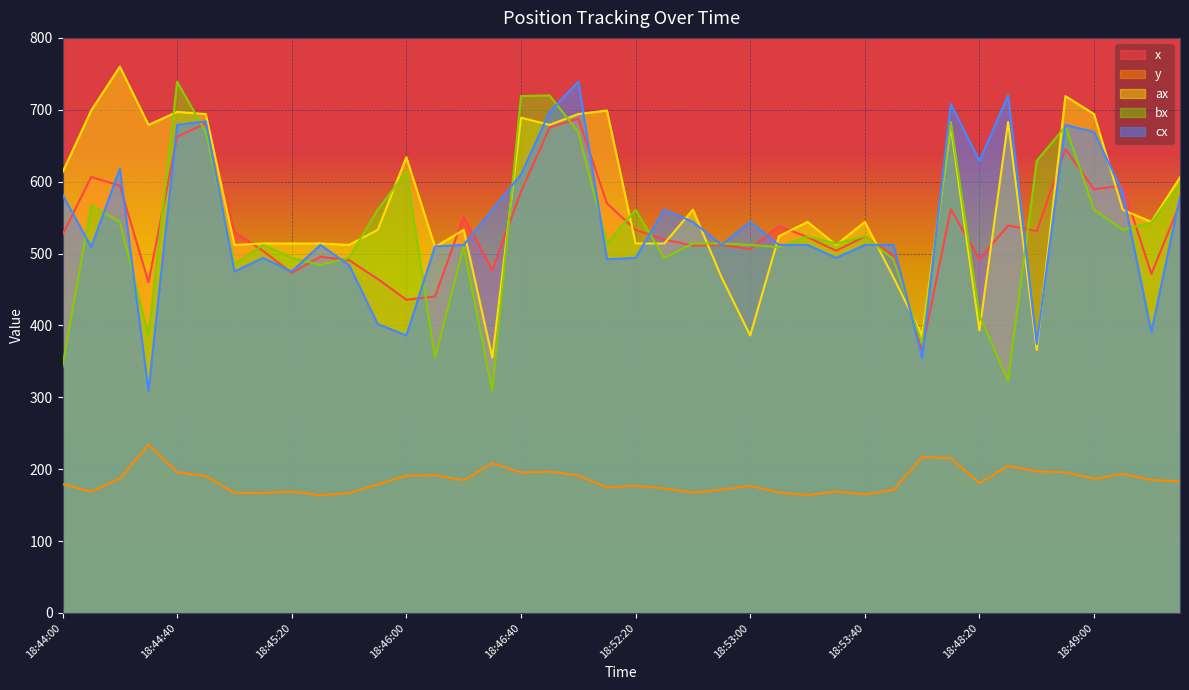

Reading right to left, list all the values displayed in this chart.

x: 569.7	471.7	594.5	589.4	645.2	531.2	539.1	492.2	561.7	366.5	497.2	523.6	503.8	522.8	538.3	506.2	512.0	511.1	519.5	532.9	569.8	687.8	675.2	586.2	477.2	551.2	440.3	435.8	464.7	490.8	495.5	473.1	503.6	530.0	681.0	662.6	460.2	594.2	606.6	526.1
y: 183.0	185.1	193.3	186.8	195.8	197.2	204.7	180.7	215.6	216.9	171.3	165.0	169.1	163.9	167.7	176.8	171.6	167.4	173.2	176.9	174.6	191.3	196.8	195.4	208.3	184.6	191.8	191.0	179.0	166.8	163.8	168.9	167.0	167.2	190.4	196.0	234.2	187.2	168.7	179.2
ax: 606.0	544.0	561.0	694.0	719.0	366.0	683.0	393.0	677.0	386.0	467.0	544.0	512.0	544.0	524.0	386.0	467.0	561.0	514.0	514.0	699.0	694.0	679.0	689.0	355.0	533.0	509.0	634.0	533.0	512.0	514.0	514.0	514.0	512.0	694.0	697.0	679.0	760.0	699.0	613.0
bx: 597.0	543.0	533.0	561.0	677.0	629.0	323.0	414.0	683.0	374.0	492.0	524.0	514.0	524.0	509.0	512.0	514.0	514.0	494.0	561.0	514.0	669.0	720.0	719.0	309.0	509.0	355.0	614.0	561.0	494.0	484.0	494.0	512.0	485.0	669.0	739.0	386.0	544.0	567.0	343.0
cx: 579.0	391.0	585.0	669.0	679.0	374.0	720.0	629.0	708.0	355.0	512.0	512.0	494.0	512.0	512.0	544.0	512.0	544.0	561.0	494.0	492.0	739.0	697.0	610.0	561.0	512.0	510.0	386.0	402.0	484.0	512.0	475.0	494.0	475.0	684.0	679.0	309.0	618.0	509.0	582.0